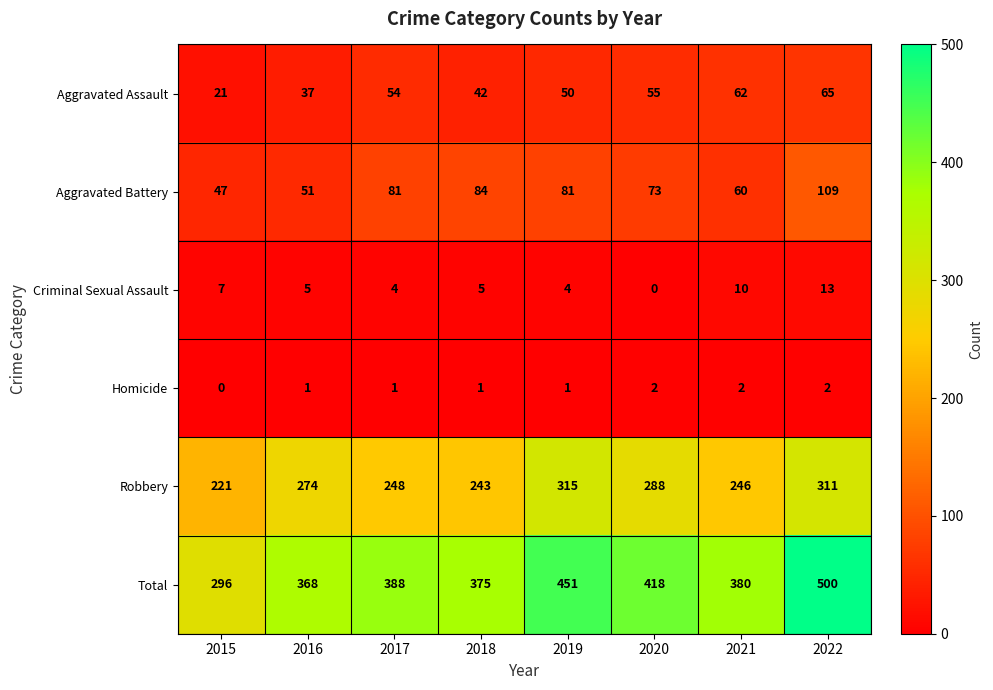

At how many categories does at least one series exceed 85?

8